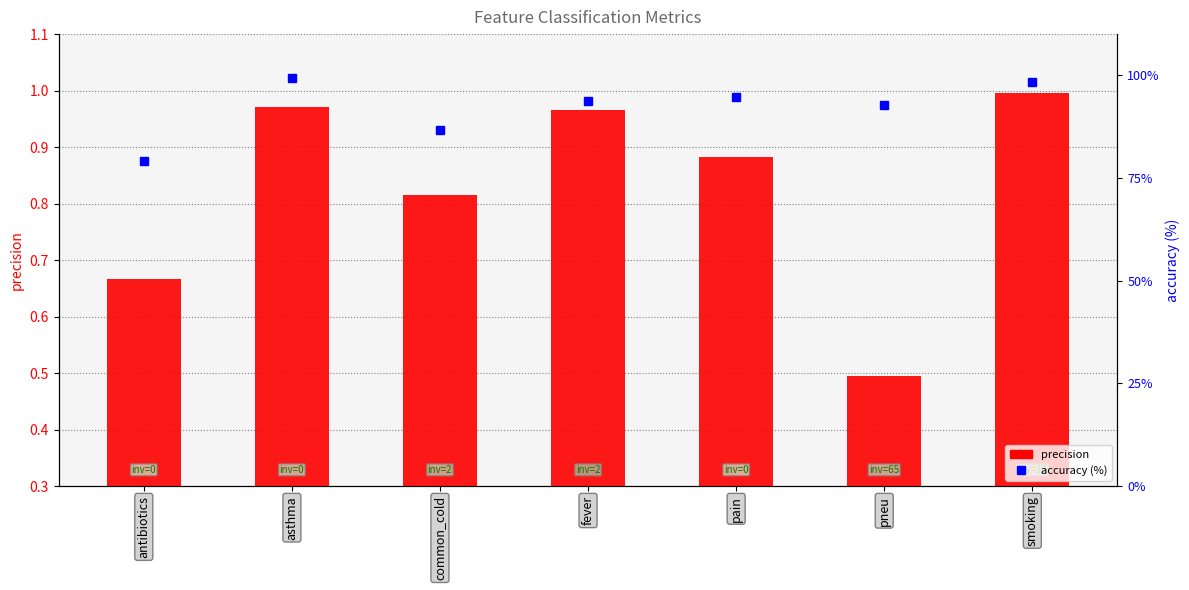

What is the label of the 7th bar from the right?

antibiotics